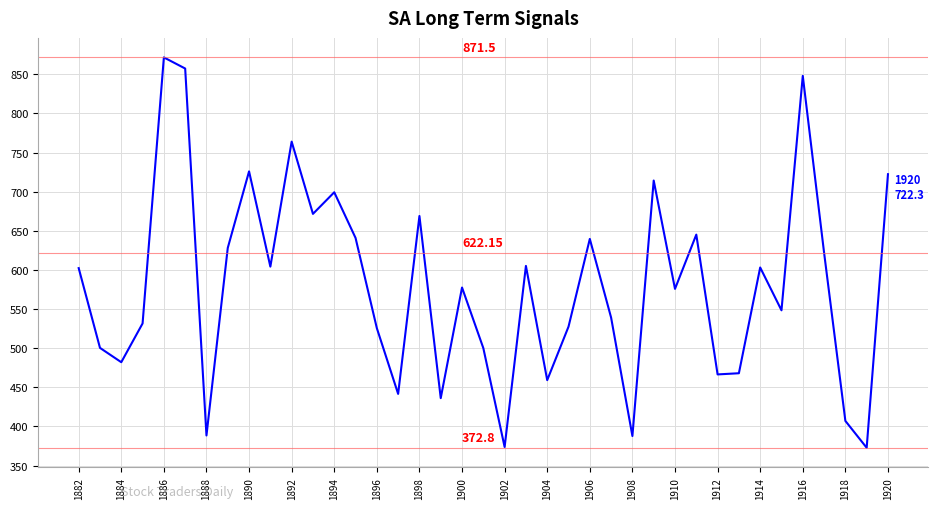

What is the ratio of the value at 1900 to the value at 1894?

0.8